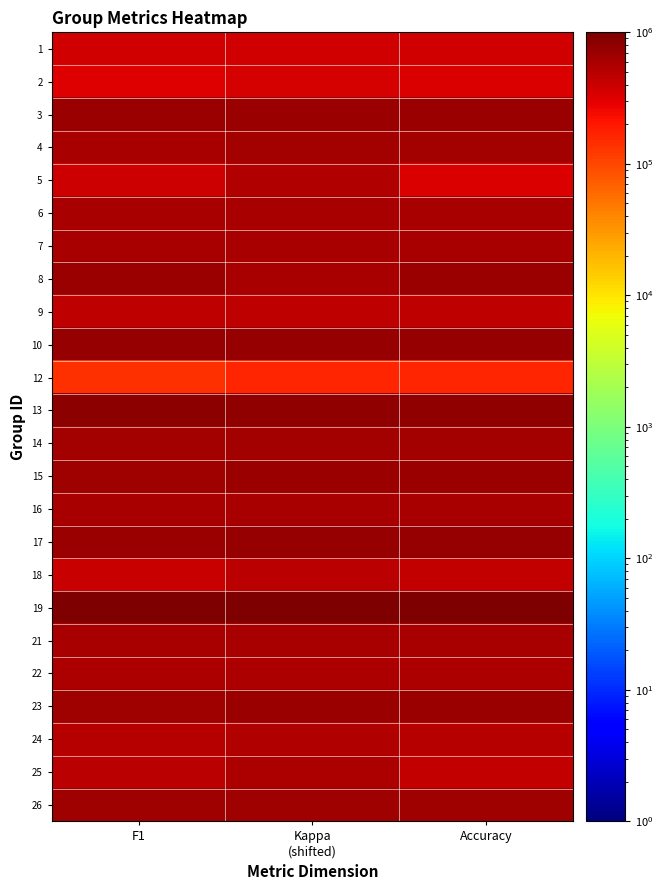

Reading left to right, extract all data points from this chart.

1: F1=365000.6	Kappa
(shifted)=375000.6	Accuracy=375000.6
2: F1=317000.7	Kappa
(shifted)=357000.6	Accuracy=333000.7
3: F1=696000.3	Kappa
(shifted)=697500.3	Accuracy=692000.3
4: F1=615000.4	Kappa
(shifted)=635000.4	Accuracy=625000.4
5: F1=383000.6	Kappa
(shifted)=534500.5	Accuracy=333000.7
6: F1=591000.4	Kappa
(shifted)=584000.4	Accuracy=588000.4
7: F1=583000.4	Kappa
(shifted)=600000.4	Accuracy=600000.4
8: F1=720000.3	Kappa
(shifted)=605500.4	Accuracy=700000.3
9: F1=455000.5	Kappa
(shifted)=450000.5	Accuracy=455000.5
10: F1=733000.3	Kappa
(shifted)=750000.2	Accuracy=750000.2
12: F1=143000.9	Kappa
(shifted)=166500.8	Accuracy=167000.8
13: F1=819000.2	Kappa
(shifted)=772500.2	Accuracy=800000.2
14: F1=634000.4	Kappa
(shifted)=628500.4	Accuracy=632000.4
15: F1=669000.3	Kappa
(shifted)=706000.3	Accuracy=688000.3
16: F1=600000.4	Kappa
(shifted)=600000.4	Accuracy=600000.4
17: F1=713000.3	Kappa
(shifted)=738000.3	Accuracy=727000.3
18: F1=401000.6	Kappa
(shifted)=476500.5	Accuracy=444000.6
19: F1=1000000.0	Kappa
(shifted)=1000000.0	Accuracy=1000000.0
21: F1=592000.4	Kappa
(shifted)=605500.4	Accuracy=583000.4
22: F1=571000.4	Kappa
(shifted)=580000.4	Accuracy=571000.4
23: F1=684000.3	Kappa
(shifted)=697000.3	Accuracy=688000.3
24: F1=509000.5	Kappa
(shifted)=538000.5	Accuracy=516000.5
25: F1=476000.5	Kappa
(shifted)=562500.4	Accuracy=429000.6
26: F1=667000.3	Kappa
(shifted)=666500.3	Accuracy=667000.3